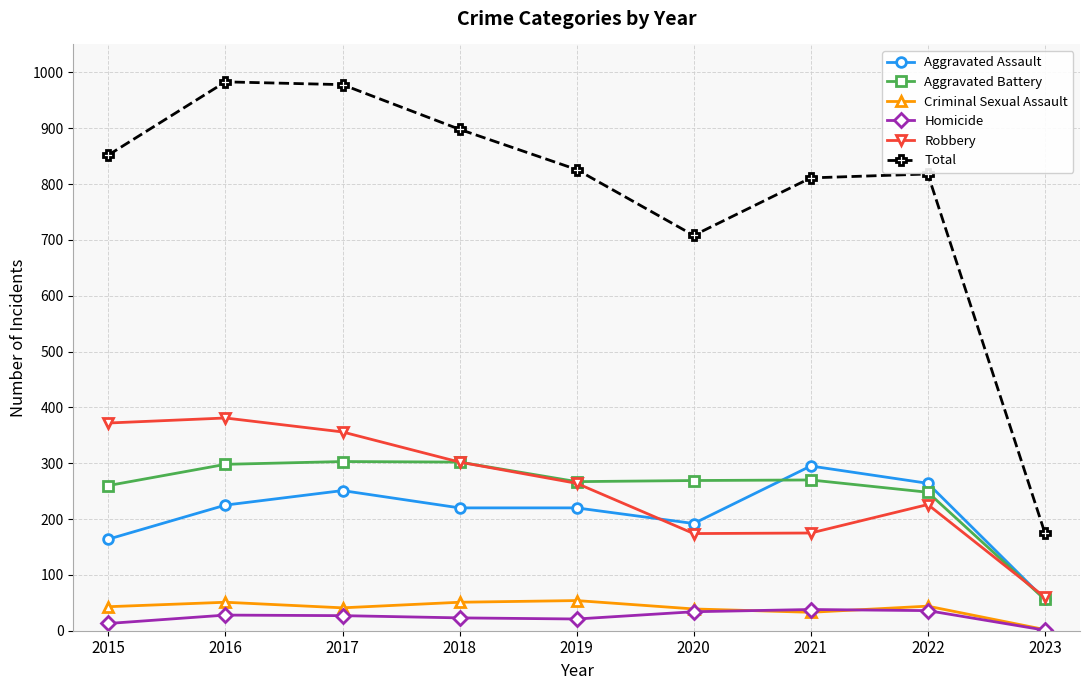

At which category does Aggravated Assault reach its first local peak?

2017